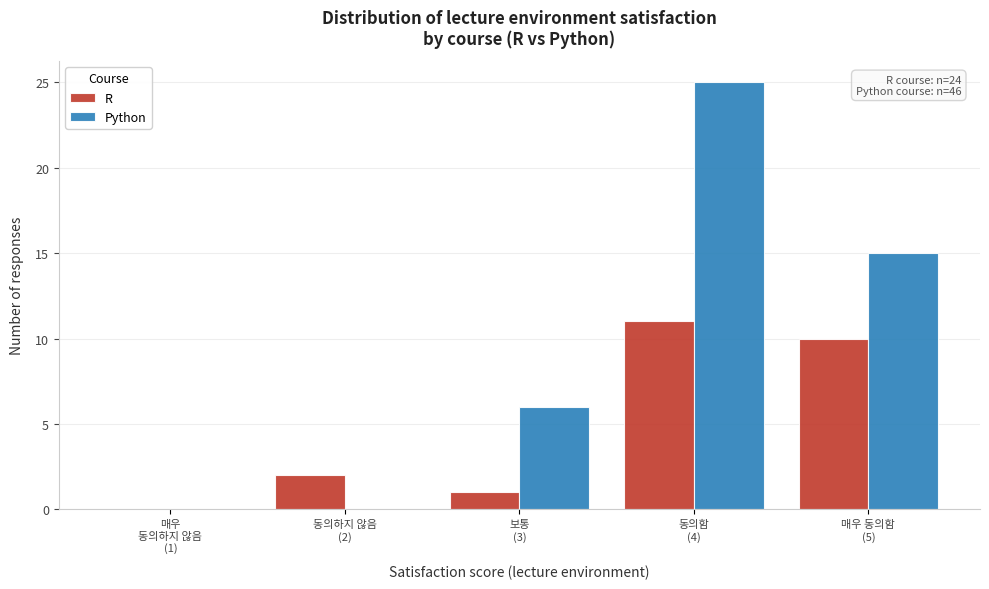

What is the maximum value shown in the chart?

25